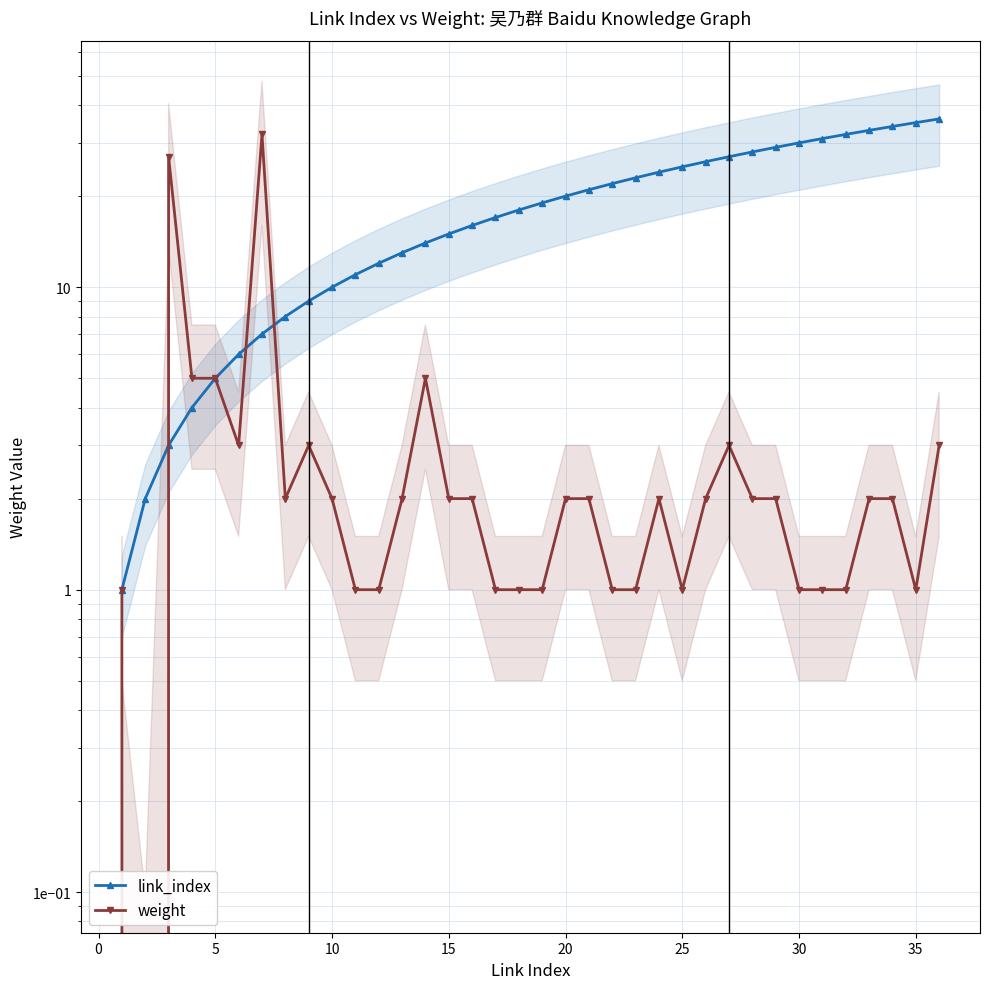

How many categories are shown in the chart?

36